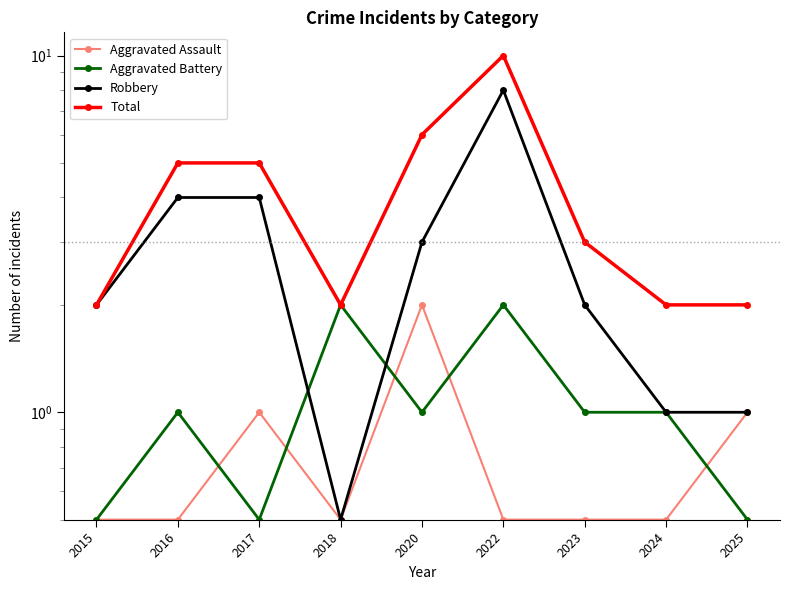

List the labels in order of Aggravated Assault value, largest first.

2020, 2017, 2025, 2015, 2016, 2018, 2022, 2023, 2024